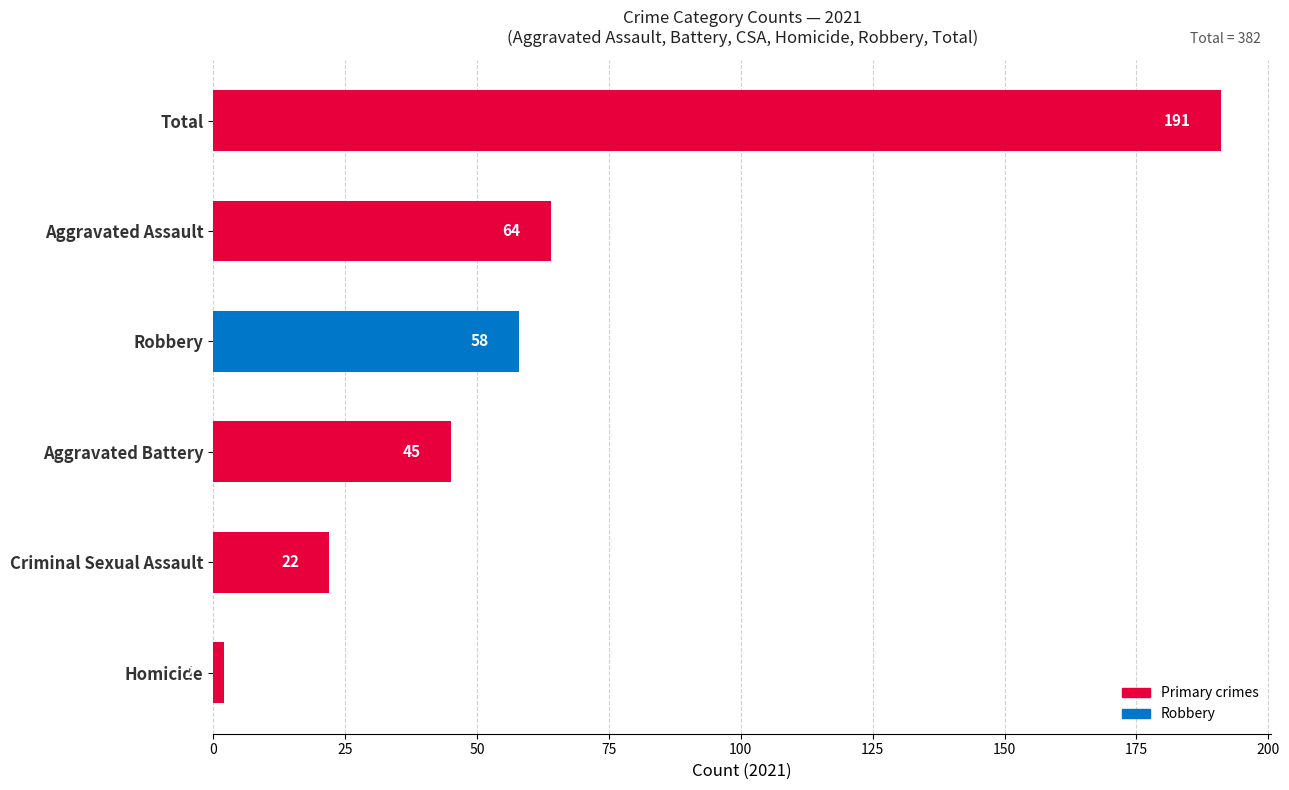

Reading bottom to top, list all the values displayed in this chart.

Homicide=2	Criminal Sexual Assault=22	Aggravated Battery=45	Robbery=58	Aggravated Assault=64	Total=191